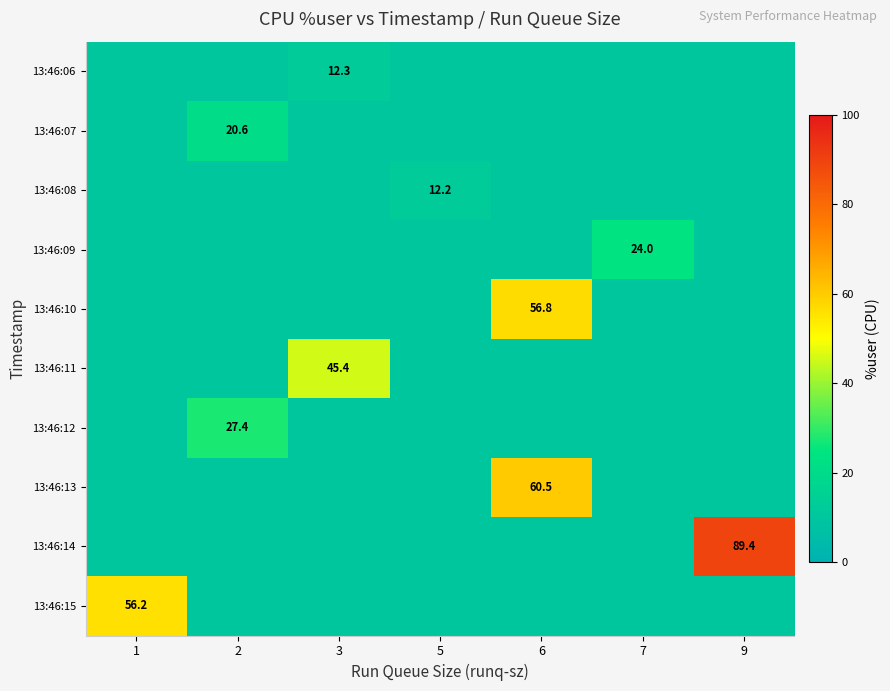

The value of 13:46:14 at 9 is 89.4. True or false?

True